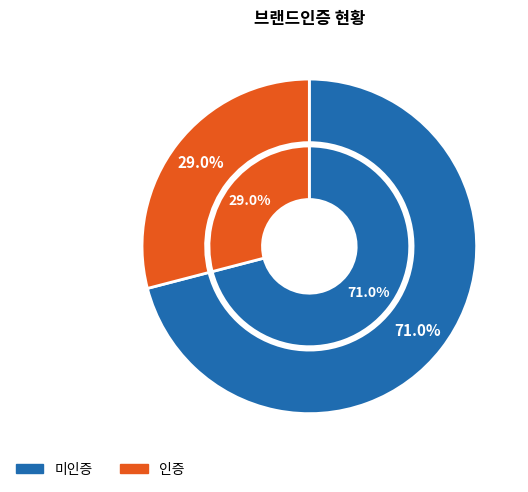

Which slice is the smallest?

인증